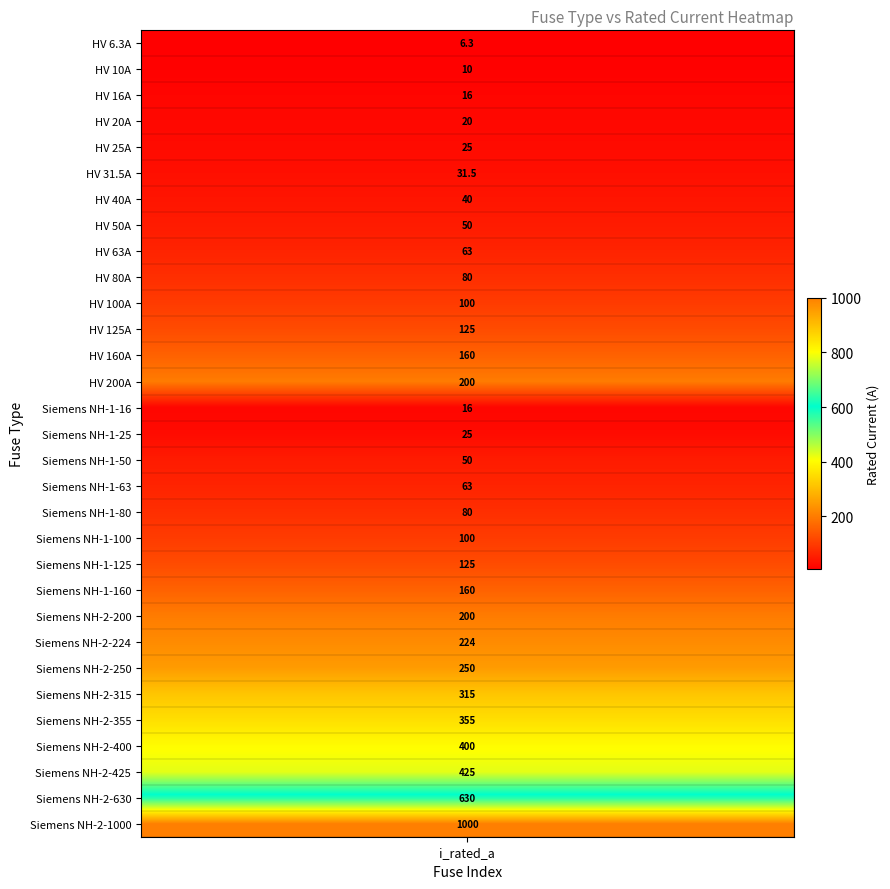

What is the change in value from 20 to 27?

+275.0